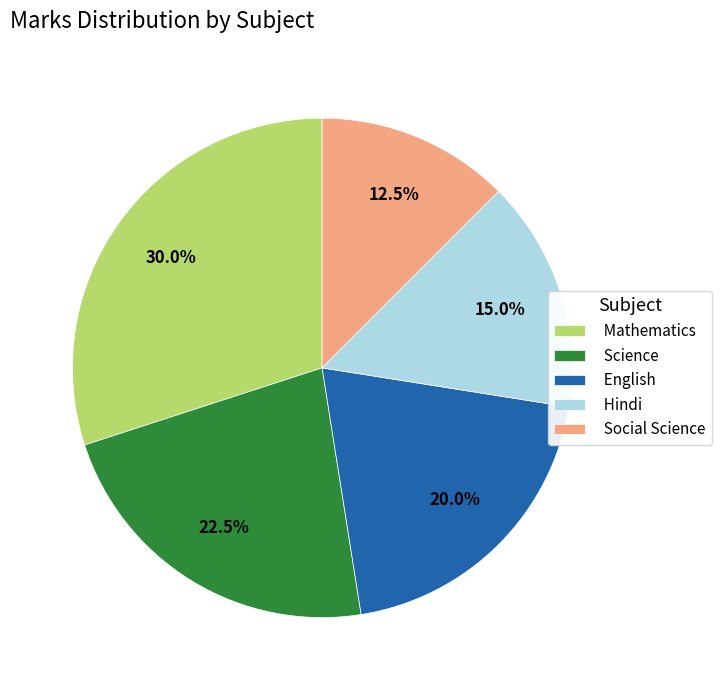

Rank the categories by value from lowest to highest.

Social Science, Hindi, English, Science, Mathematics